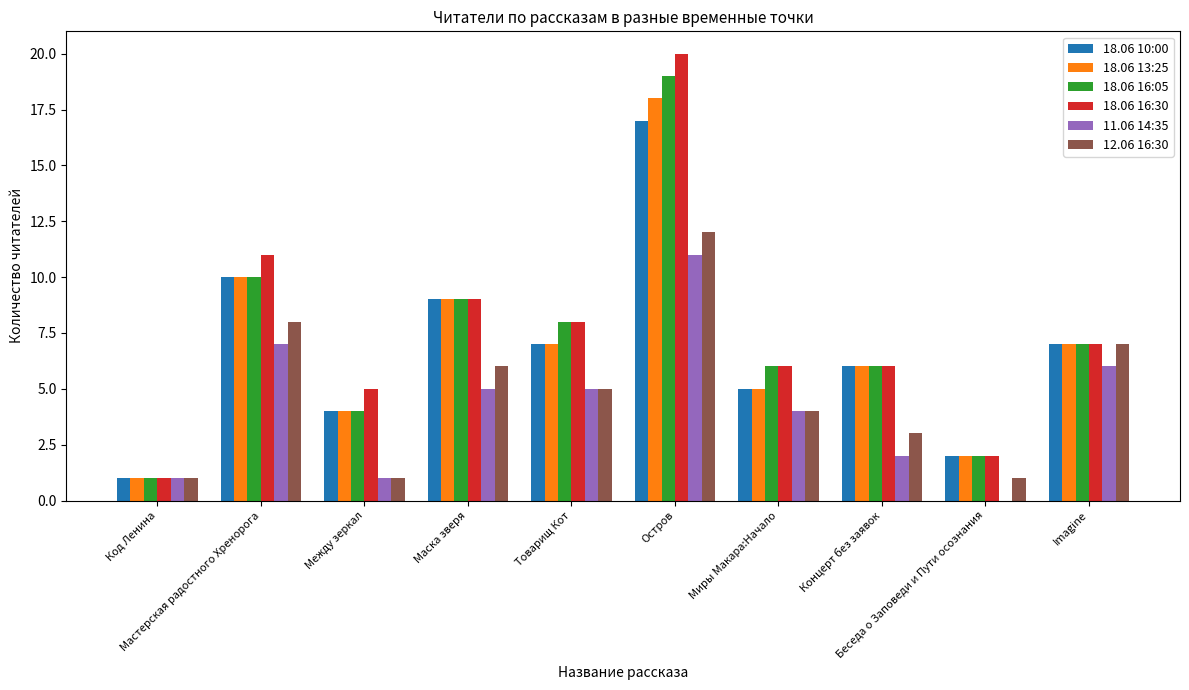

Reading right to left, what are all the values shown in this chart?

18.06 10:00: Imagine=7	Беседа о Заповеди и Пути осознания=2	Концерт без заявок=6	Миры Макара:Начало=5	Остров=17	Товарищ Кот=7	Маска зверя=9	Между зеркал=4	Мастерская радостного Хренорога=10	Код Ленина=1
18.06 13:25: Imagine=7	Беседа о Заповеди и Пути осознания=2	Концерт без заявок=6	Миры Макара:Начало=5	Остров=18	Товарищ Кот=7	Маска зверя=9	Между зеркал=4	Мастерская радостного Хренорога=10	Код Ленина=1
18.06 16:05: Imagine=7	Беседа о Заповеди и Пути осознания=2	Концерт без заявок=6	Миры Макара:Начало=6	Остров=19	Товарищ Кот=8	Маска зверя=9	Между зеркал=4	Мастерская радостного Хренорога=10	Код Ленина=1
18.06 16:30: Imagine=7	Беседа о Заповеди и Пути осознания=2	Концерт без заявок=6	Миры Макара:Начало=6	Остров=20	Товарищ Кот=8	Маска зверя=9	Между зеркал=5	Мастерская радостного Хренорога=11	Код Ленина=1
11.06 14:35: Imagine=6	Беседа о Заповеди и Пути осознания=0	Концерт без заявок=2	Миры Макара:Начало=4	Остров=11	Товарищ Кот=5	Маска зверя=5	Между зеркал=1	Мастерская радостного Хренорога=7	Код Ленина=1
12.06 16:30: Imagine=7	Беседа о Заповеди и Пути осознания=1	Концерт без заявок=3	Миры Макара:Начало=4	Остров=12	Товарищ Кот=5	Маска зверя=6	Между зеркал=1	Мастерская радостного Хренорога=8	Код Ленина=1